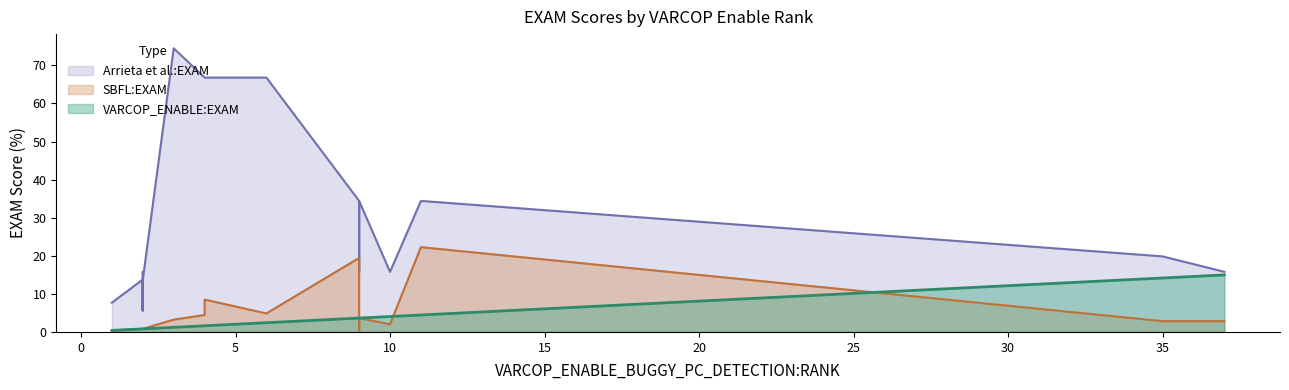

What is the value of the VARCOP_ENABLE_BUGGY_PC_DETECTION:EXAM point at the 17th from the left?

1.6